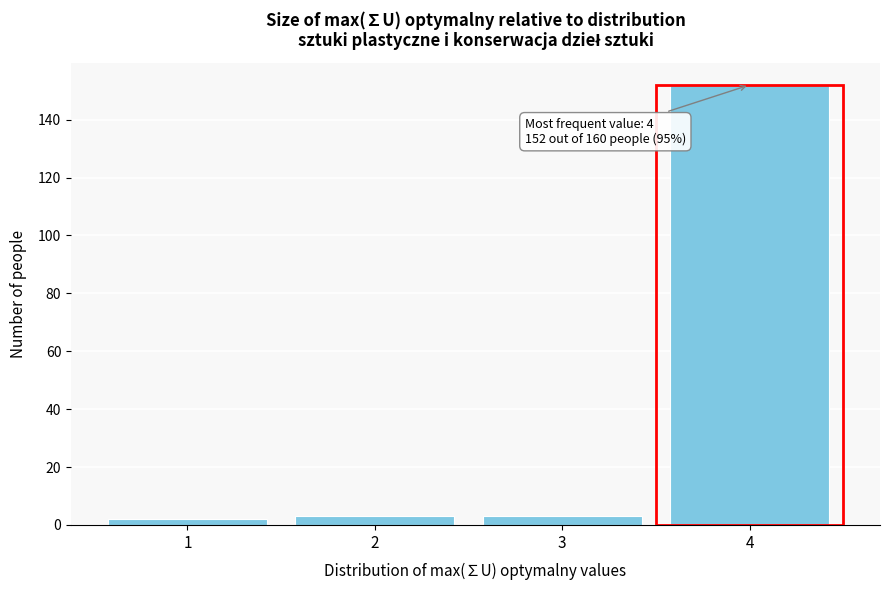

Reading right to left, extract all data points from this chart.

4=152	3=3	2=3	1=2